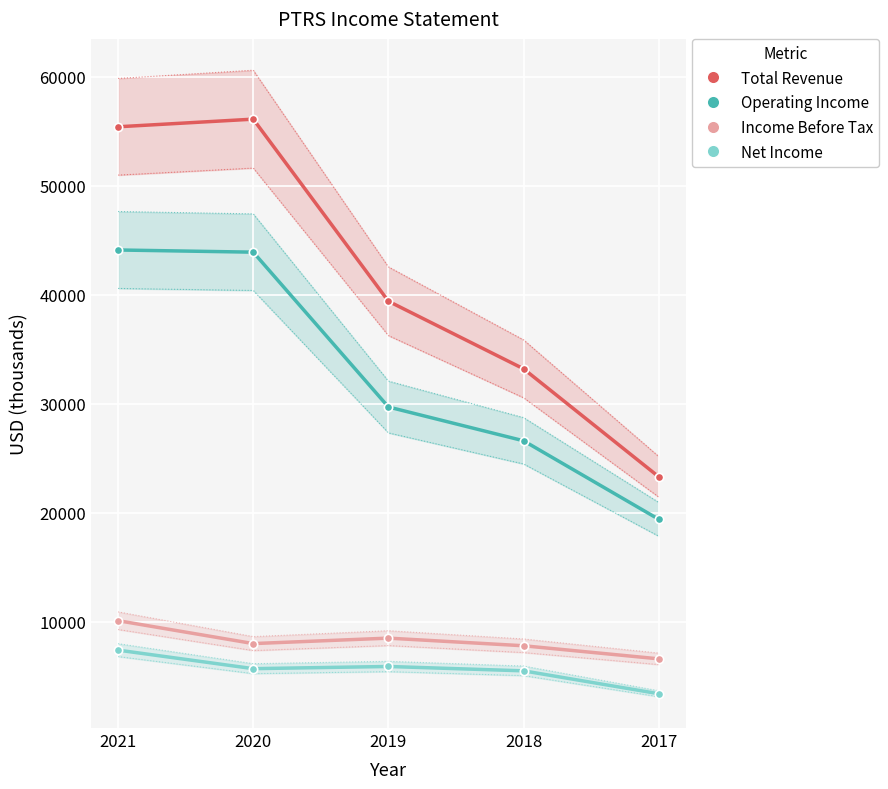

True or false: Income Before Tax and Operating Income intersect in this chart.

False